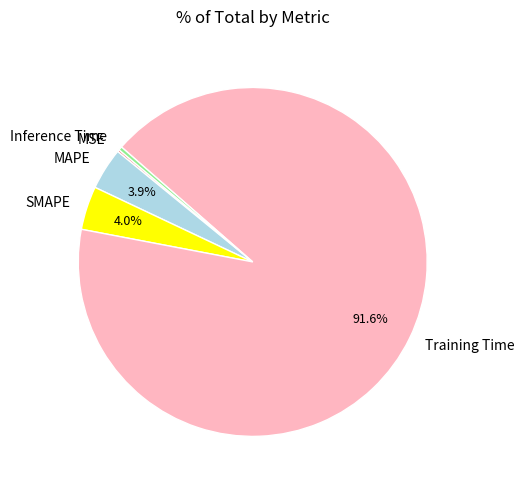

Is MAPE the majority of the pie?

No